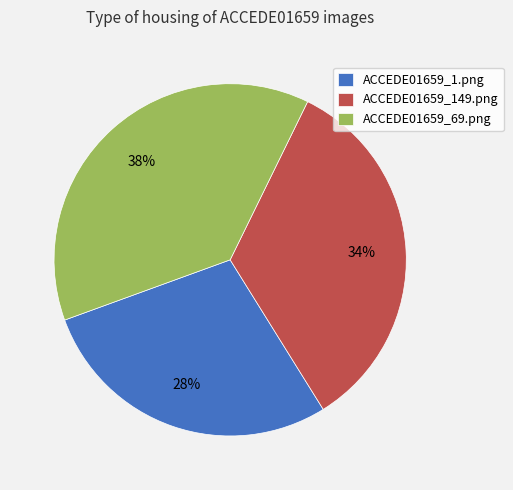

Which slice is the largest?

ACCEDE01659_69.png